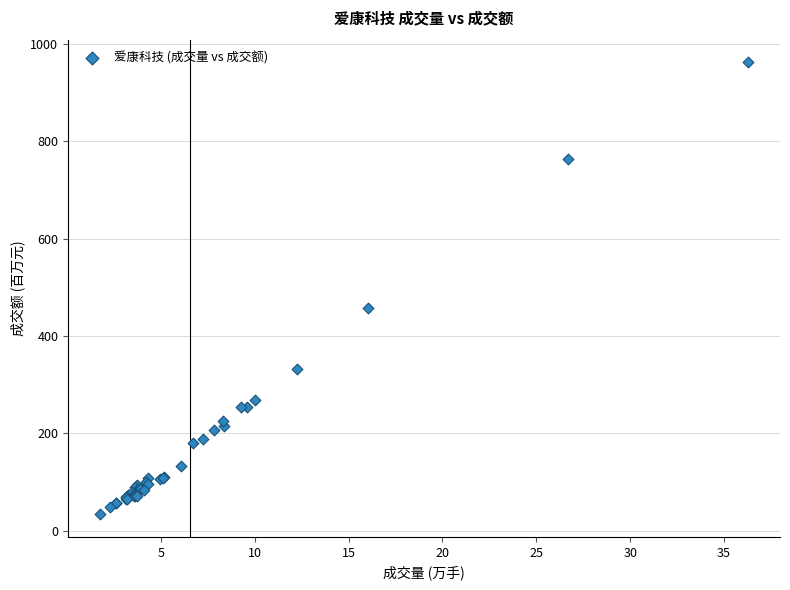

What Y value in the scatter plot is closest to 498?

457.6